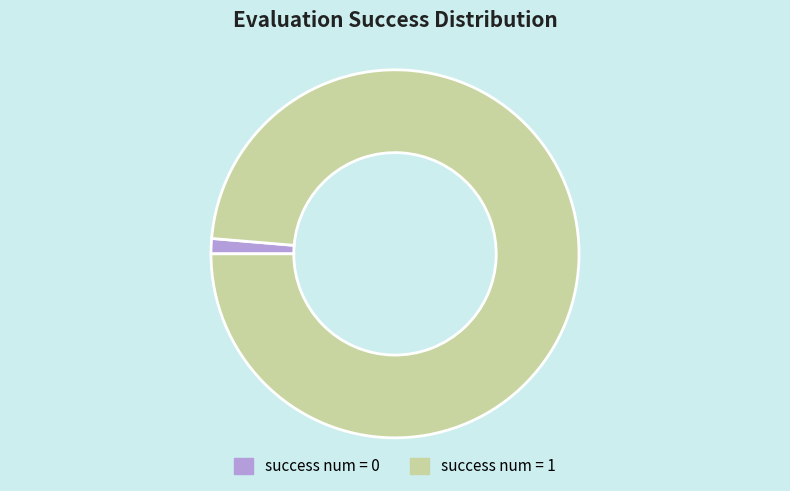

True or false: success num = 0 accounts for 1% of the total.

True